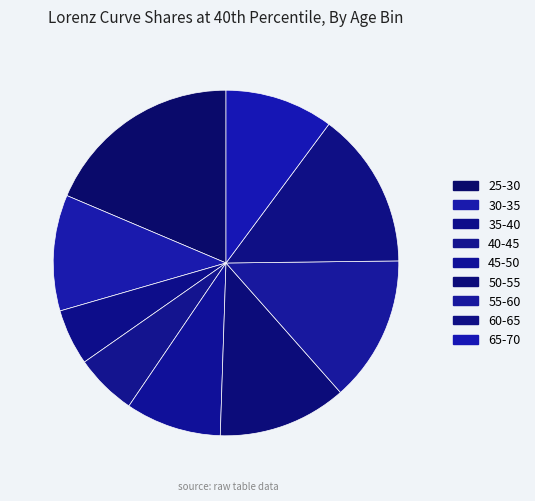

What is the smallest slice in the pie chart?

35-40